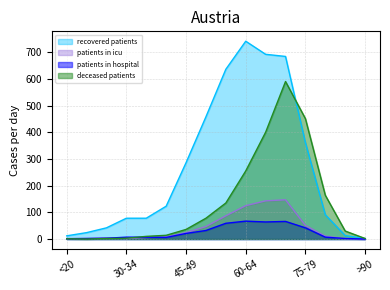

At which category is the sum across all series the highest?

70-74